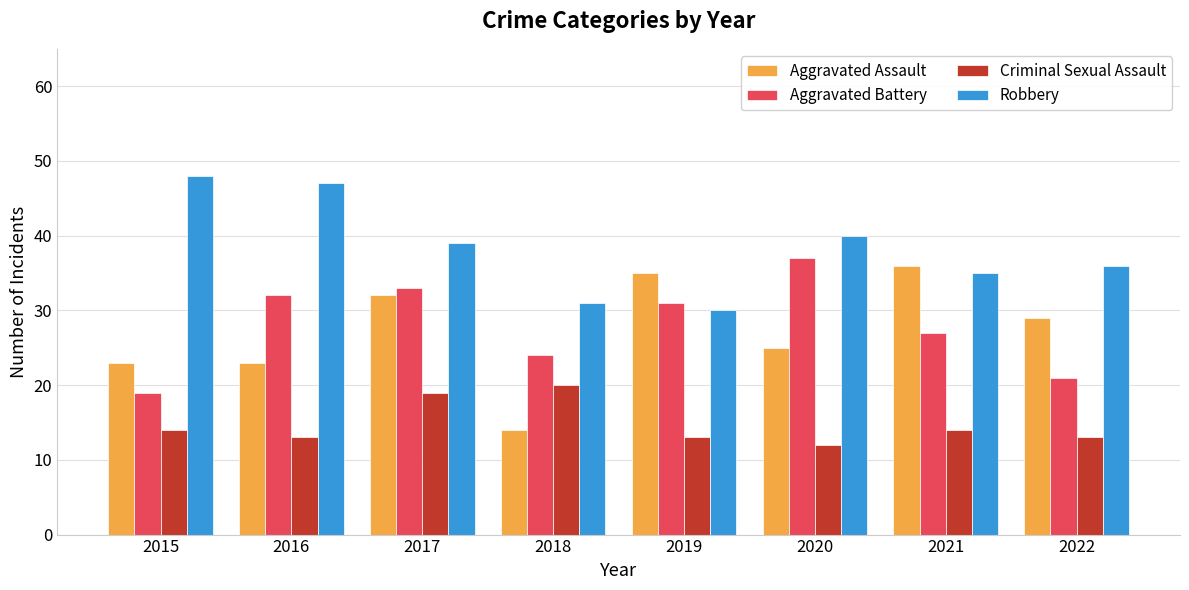

What is the total value across all series at 2021?

112